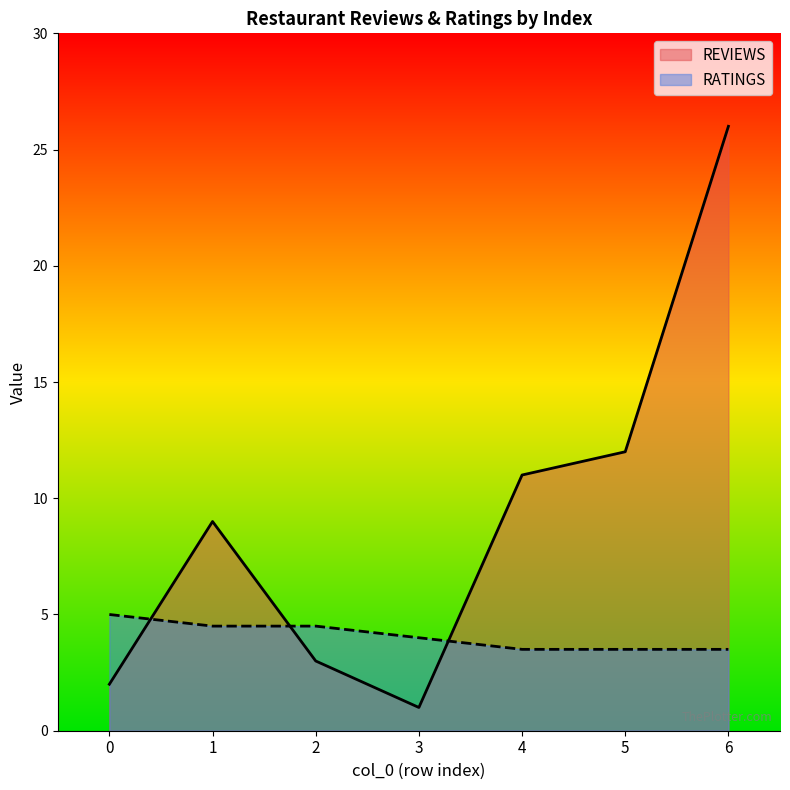

What is the sum of the RATINGS values at 5 and 3?

7.5